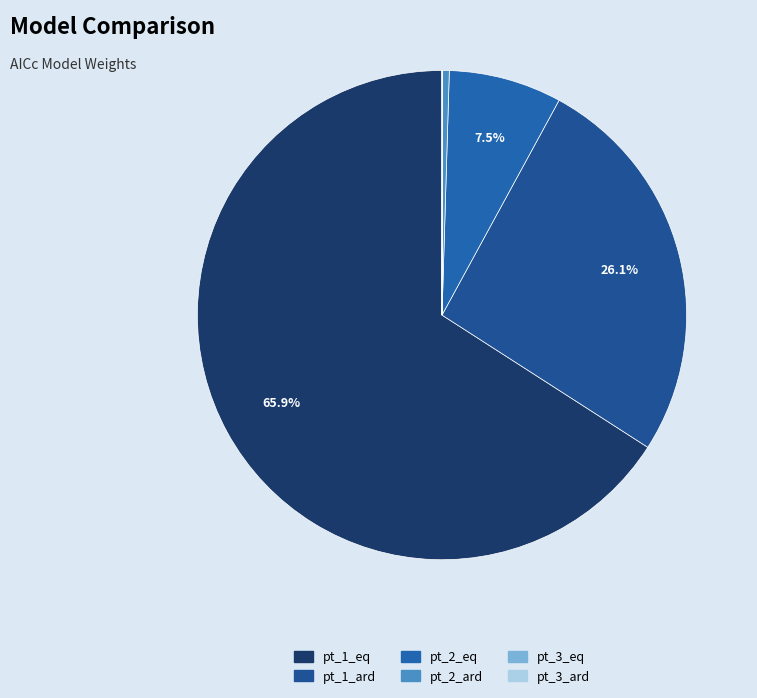

Is there a majority slice in this chart?

Yes